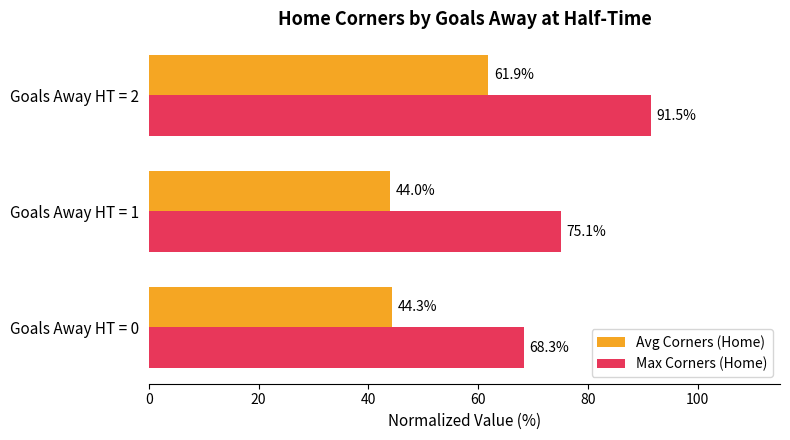

What are all the series names shown in the legend?

Avg Corners (Home), Max Corners (Home)